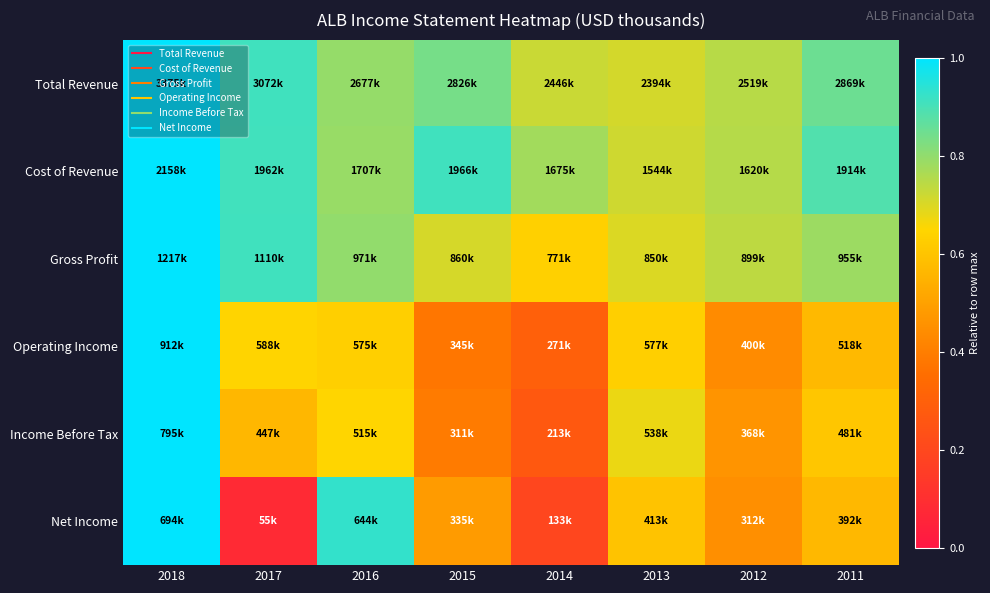

Reading left to right, list all the values displayed in this chart.

Total Revenue: 2018=1.0	2017=0.9	2016=0.8	2015=0.8	2014=0.7	2013=0.7	2012=0.7	2011=0.9
Cost of Revenue: 2018=1.0	2017=0.9	2016=0.8	2015=0.9	2014=0.8	2013=0.7	2012=0.8	2011=0.9
Gross Profit: 2018=1.0	2017=0.9	2016=0.8	2015=0.7	2014=0.6	2013=0.7	2012=0.7	2011=0.8
Operating Income: 2018=1.0	2017=0.6	2016=0.6	2015=0.4	2014=0.3	2013=0.6	2012=0.4	2011=0.6
Income Before Tax: 2018=1.0	2017=0.6	2016=0.6	2015=0.4	2014=0.3	2013=0.7	2012=0.5	2011=0.6
Net Income: 2018=1.0	2017=0.1	2016=0.9	2015=0.5	2014=0.2	2013=0.6	2012=0.4	2011=0.6